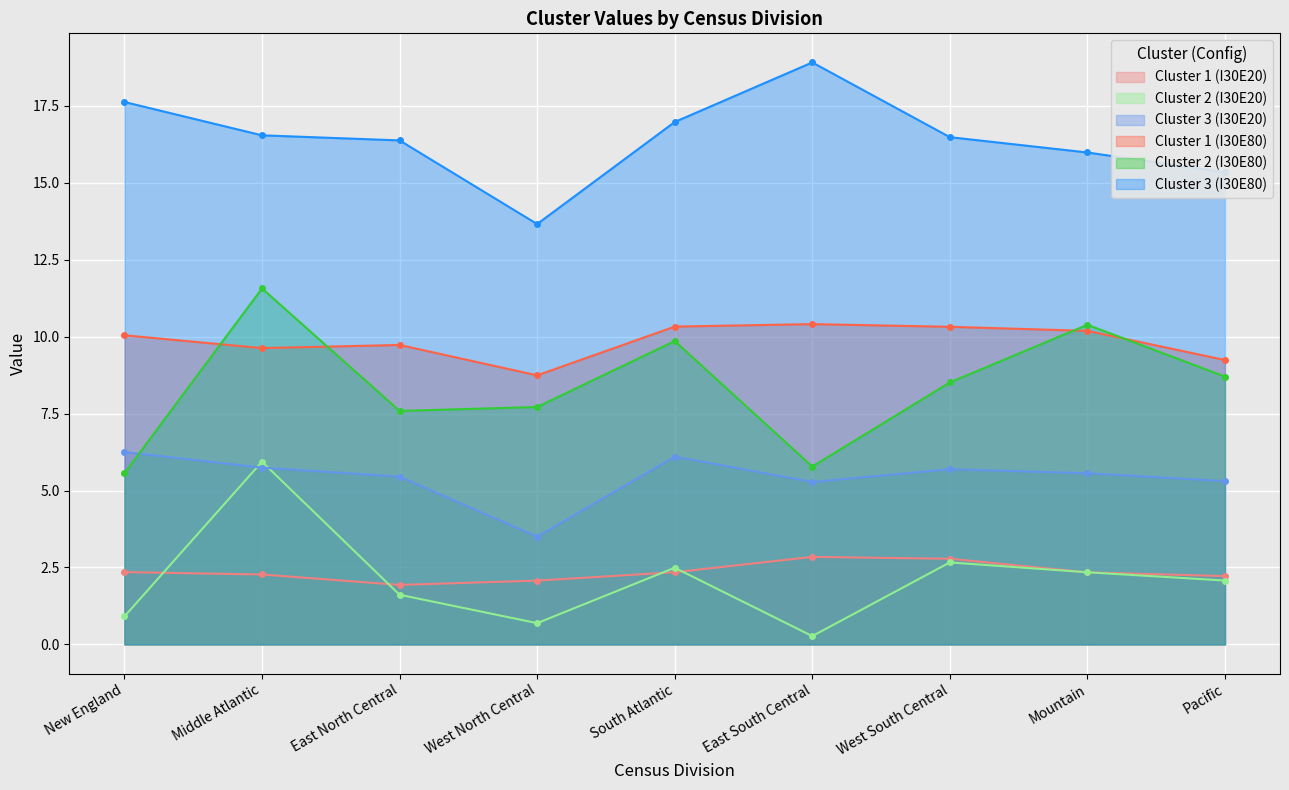

True or false: Cluster 2 (I30E20) and Cluster 3 (I30E80) cross at least once.

False